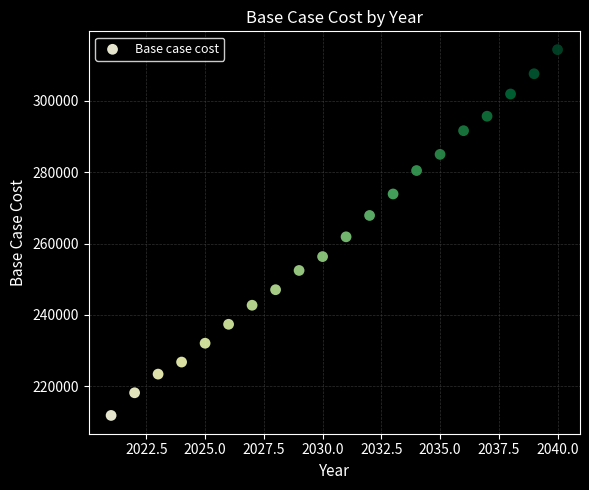

What Y value in the scatter plot is closest to 263073?

261871.0